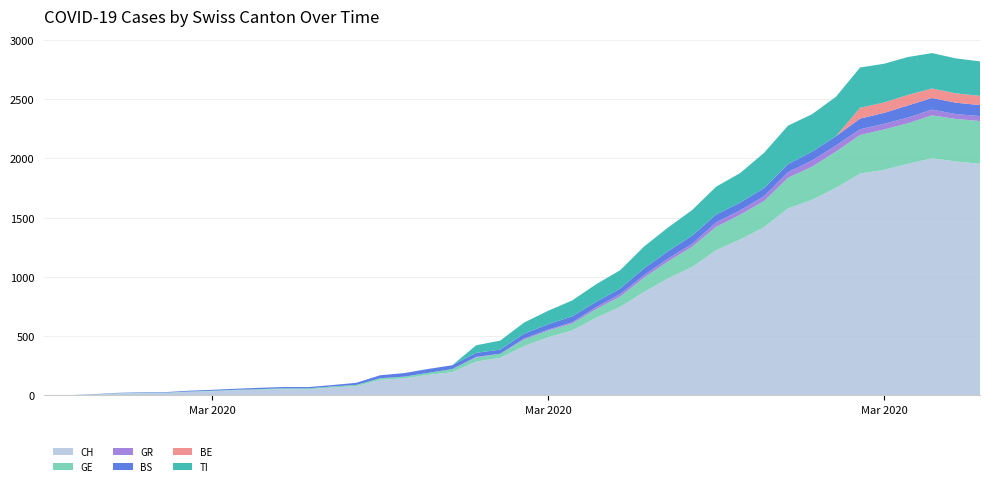

Reading right to left, transcribe all the data shown in this chart.

CH: 1955	1974	2001	1955	1903	1872	1752	1650	1578	1420	1316	1225	1083	988	873	747	655	548	491	416	317	285	196	173	144	131	78	66	52	53	48	43	35	29	20	19	16	5	1	0
GE: 360	359	362	342	341	325	306	280	259	220	208	197	171	143	120	87	73	58	56	56	34	35	26	17	14	14	10	9	7	7	5	4	4	3	3	3	2	1	1	0
GR: 42	41	49	48	48	49	52	52	47	41	37	38	24	24	21	21	16	11	8	8	0	5	0	0	0	0	0	0	0	0	0	0	0	0	0	0	0	0	0	0
BS: 93	96	98	102	92	90	78	75	68	68	66	66	70	62	59	46	45	50	45	41	35	34	32	33	30	25	18	12	11	11	11	9	8	7	4	4	3	3	0	0
BE: 78	79	80	89	88	91	0	0	0	0	0	0	0	0	0	0	0	0	0	0	0	0	0	0	0	0	0	0	0	0	0	0	0	0	0	0	0	0	0	0
TI: 291	295	299	320	327	340	333	316	325	298	249	235	216	200	184	155	149	134	114	94	76	64	0	0	0	0	0	0	0	0	0	0	0	0	0	0	0	0	0	0